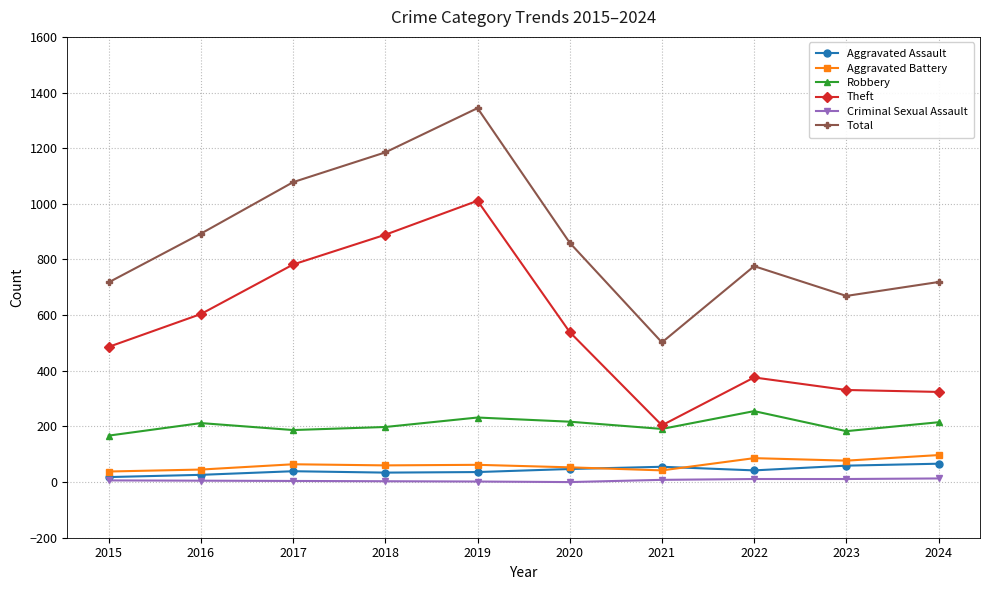

How many distinct data groups are displayed?

6